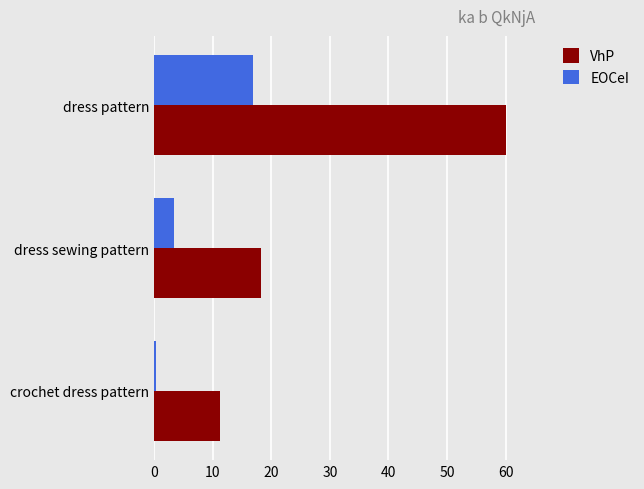

At which category is the sum across all series the highest?

dress pattern